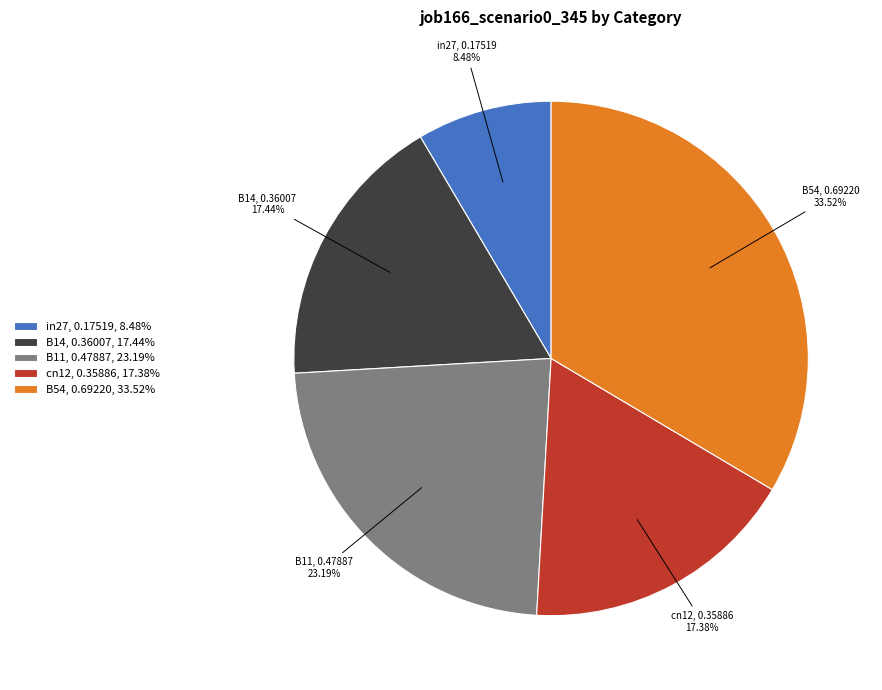

How many segments does this pie chart have?

5